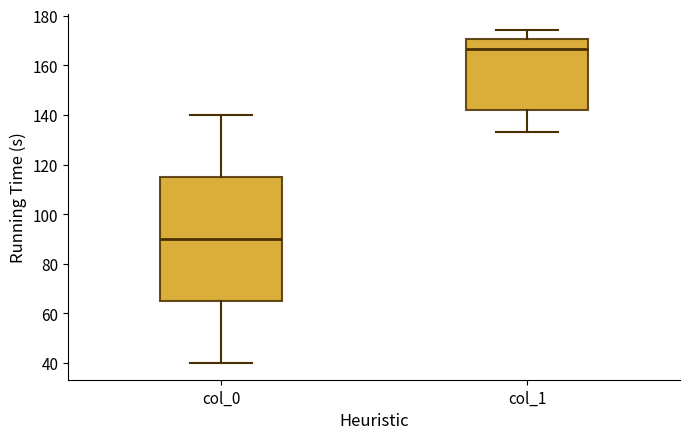

Reading left to right, read every box against the y-axis: the position of its median line, the range the box covers, and the ends of its whiskers. The values are not printed on the chart, so give them approximately, as read against the axis.

col_0: median 90, box 66 to 116, whiskers 40 to 140
col_1: median 166, box 142 to 170, whiskers 132 to 174